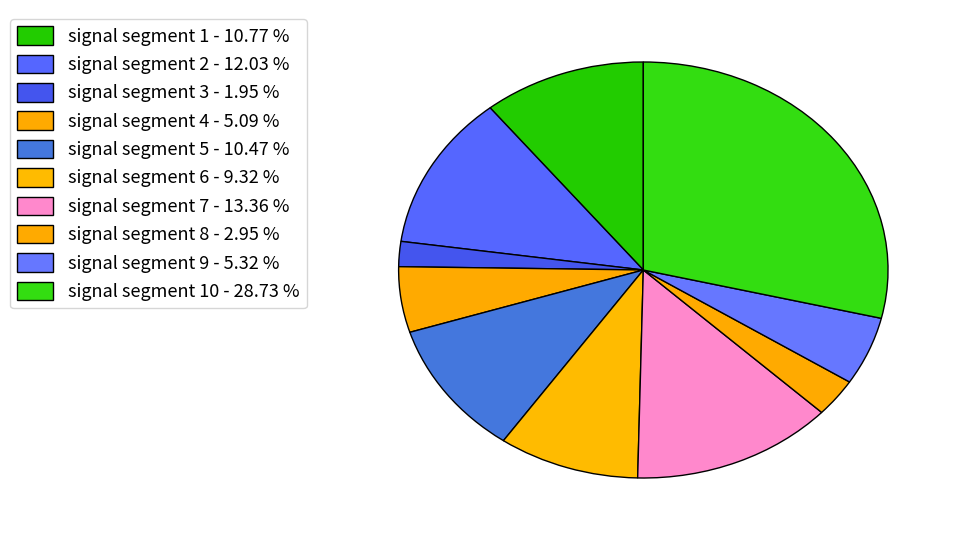

Which slice is the largest?

signal segment 10